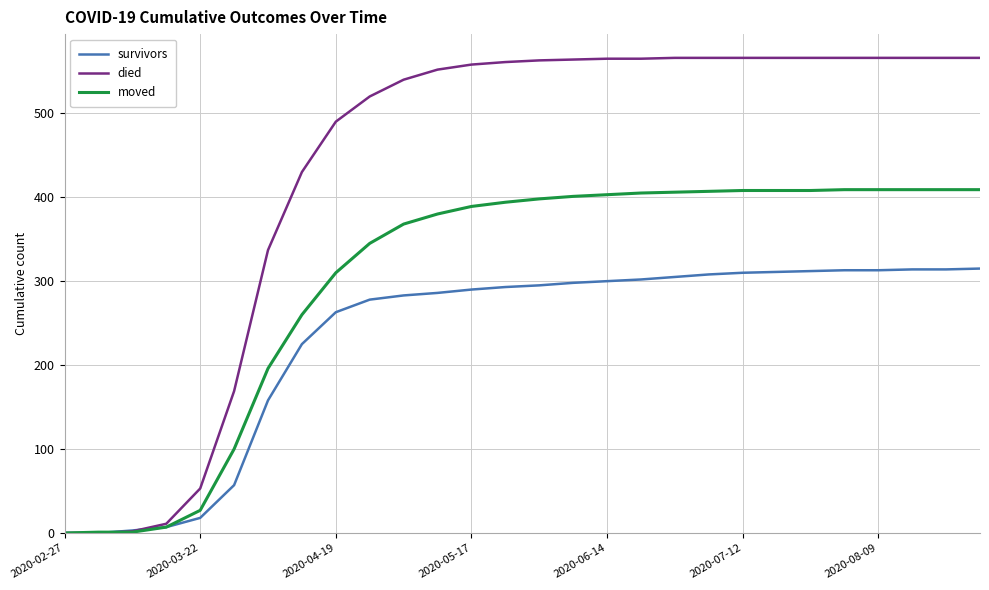

What is the highest value of the survivors series?

315